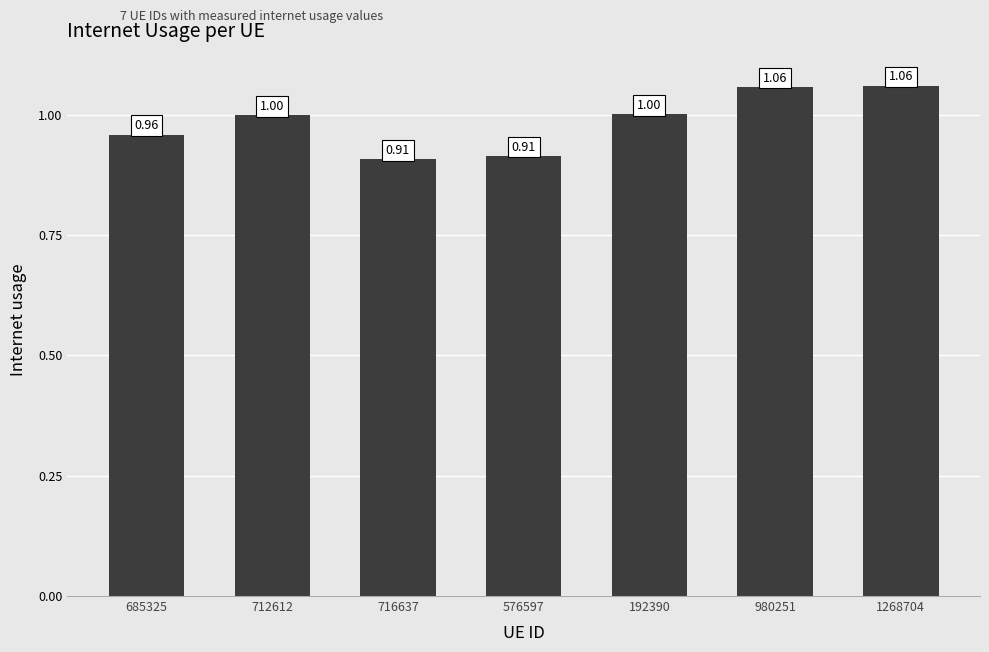

What is the average value?

1.0